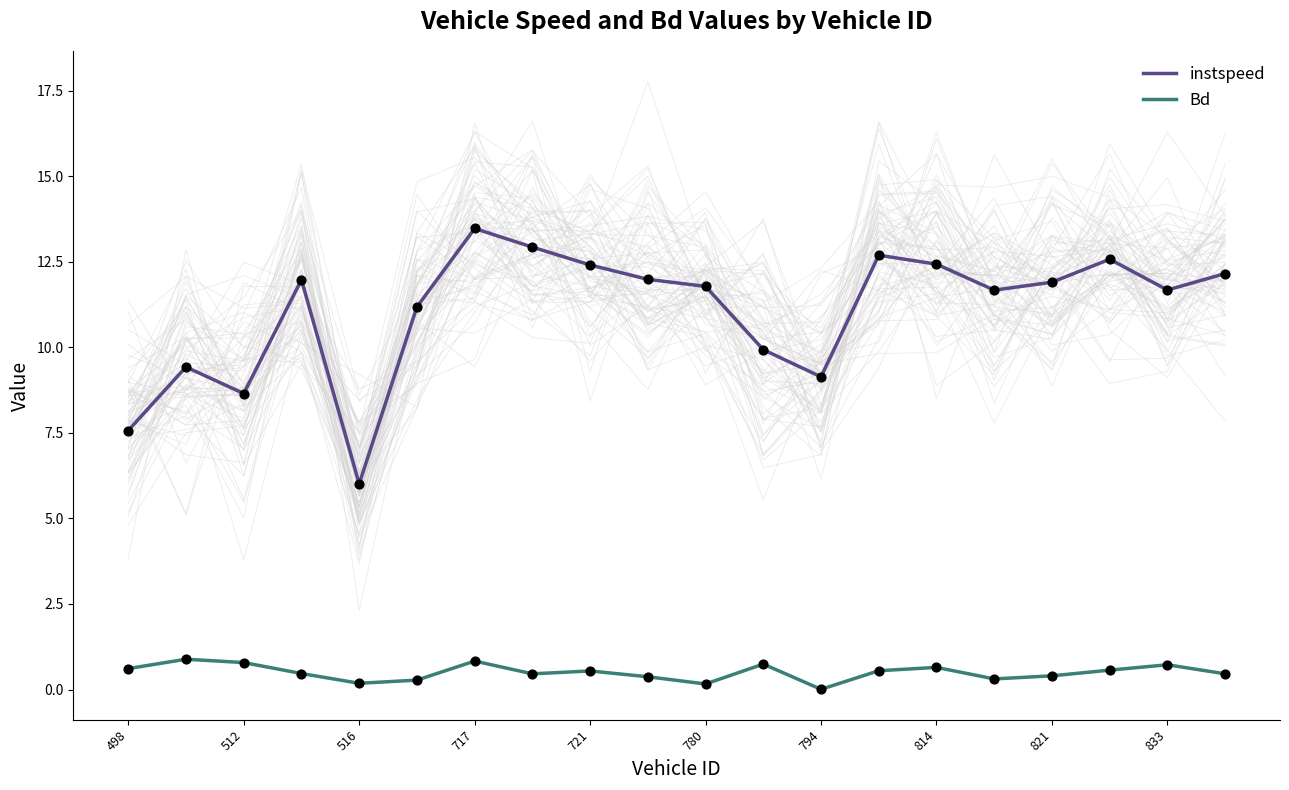

Which series contains the lowest Y value?

Bd